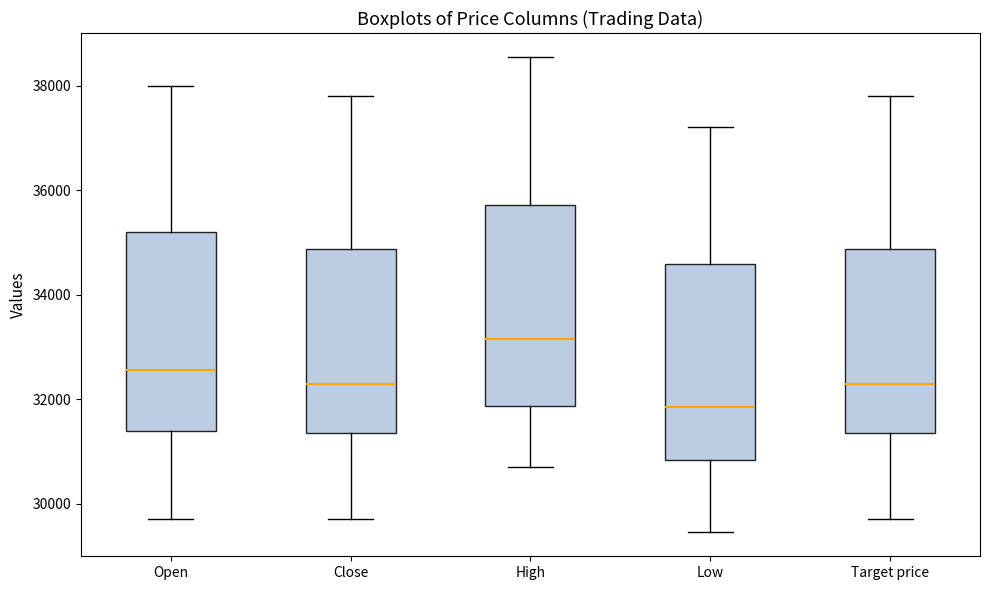

Reading left to right, transcribe this box plot: for each box, give where its median line is, the range the box spans, and where its two whiskers end, as read against the y-axis. The values are not printed on the chart, so give them approximately, as read against the axis.

Open: median 32600, box 31400 to 35200, whiskers 29800 to 38000
Close: median 32400, box 31400 to 34800, whiskers 29800 to 37800
High: median 33200, box 31800 to 35800, whiskers 30800 to 38600
Low: median 31800, box 30800 to 34600, whiskers 29400 to 37200
Target price: median 32400, box 31400 to 34800, whiskers 29800 to 37800